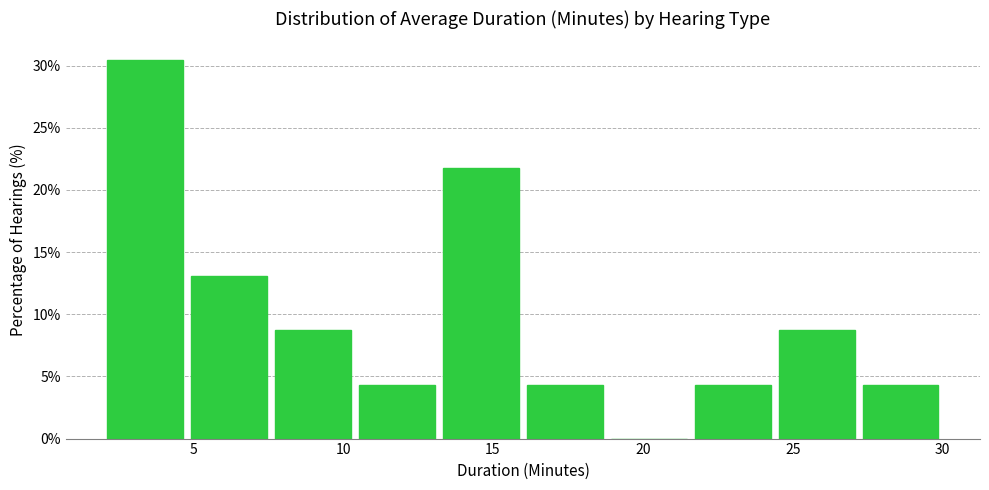

Reading left to right, transcribe this chart: for each bar, give the range it covers on the x-axis and its height. Neither the bar edges nor the heights are printed on the chart, so give them approximately, as read against the axes.

2.0 to 4.8: 30.5
4.8 to 7.6: 13.0
7.6 to 10.4: 8.5
10.4 to 13.2: 4.5
13.2 to 16.0: 21.5
16.0 to 18.8: 4.5
18.8 to 21.6: 0
21.6 to 24.4: 4.5
24.4 to 27.2: 8.5
27.2 to 30.0: 4.5